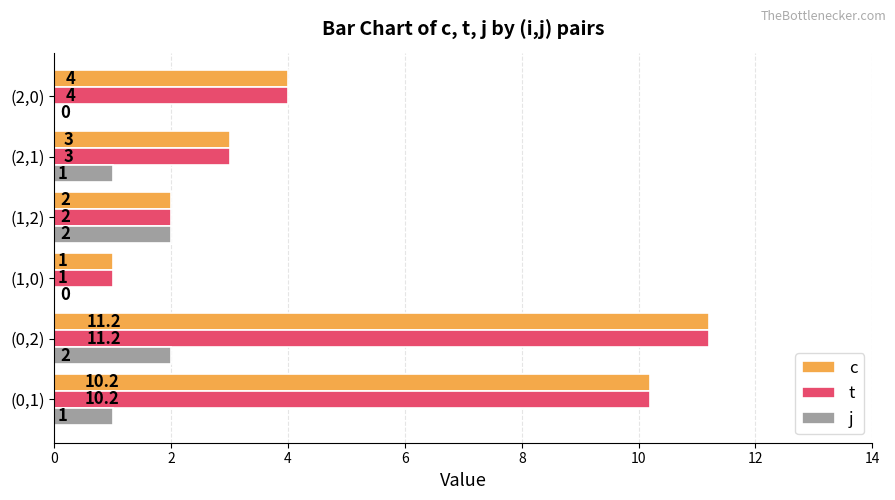

At which category is the sum across all series the highest?

(0,2)